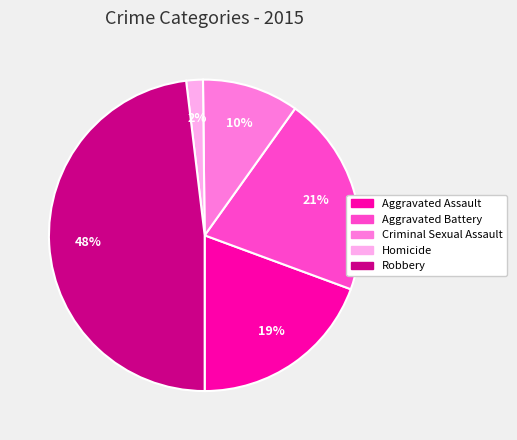

Approximately how many times larger is the value at Robbery compared to Aggravated Assault?

2.5